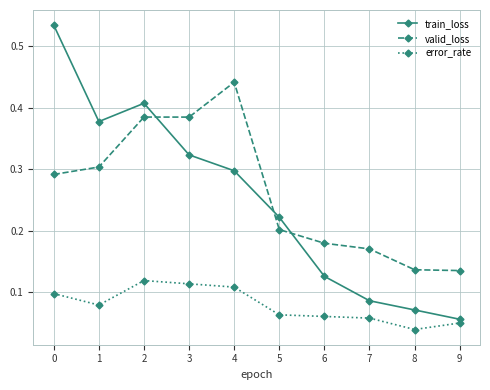

Rank the series at 2 from lowest to highest value.

error_rate, valid_loss, train_loss